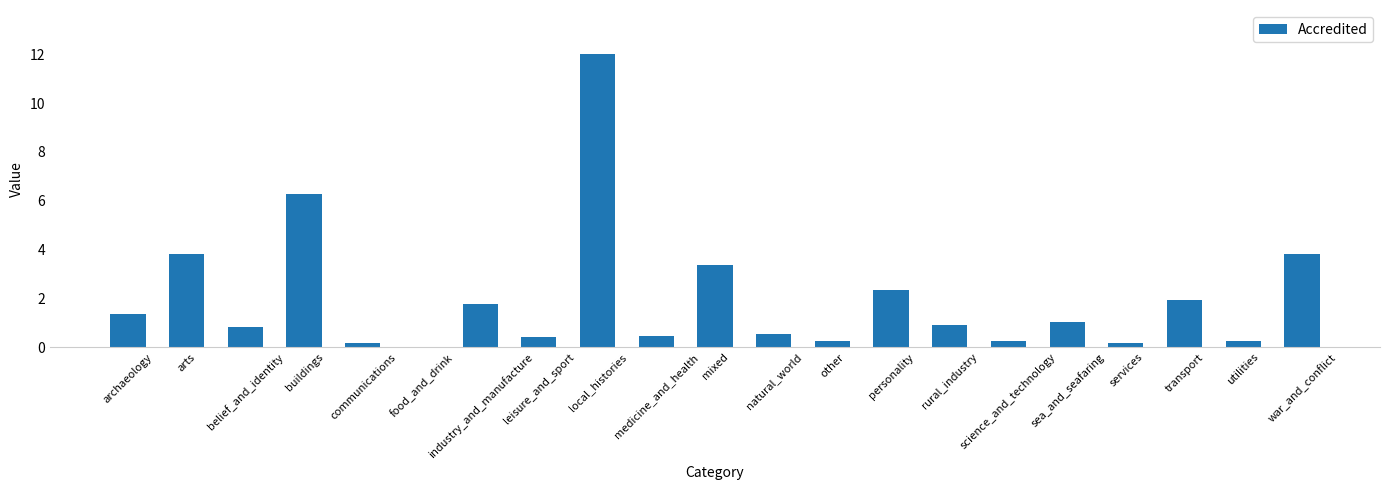

What is the sum of all values?

42.0